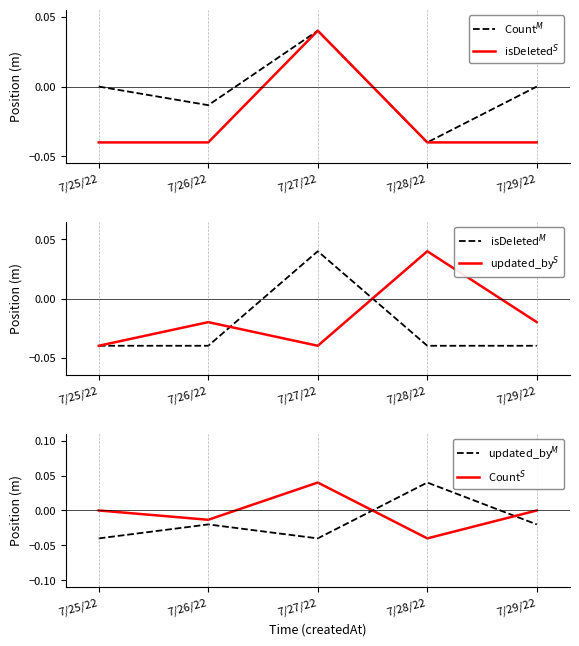

Is it true that isDeleted$^M$ equals 0.0 at 7/27/22?

False